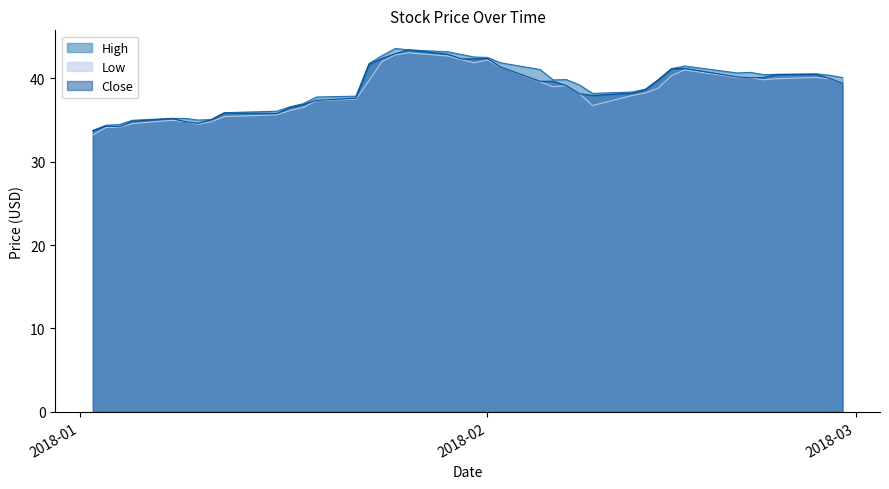

Reading left to right, transcribe all the data shown in this chart.

High: 33.7	34.3	34.4	34.9	35.2	35.2	35.0	35.0	35.8	36.0	36.6	36.9	37.7	37.8	41.7	42.7	43.5	43.4	43.1	42.8	42.5	42.5	41.8	41.0	39.8	39.8	39.2	38.2	38.3	38.7	39.8	41.1	41.4	40.6	40.7	40.4	40.4	40.5	40.3	40.1
Low: 33.2	34.1	34.1	34.5	34.9	34.8	34.5	34.8	35.4	35.6	36.1	36.5	37.3	37.5	39.7	42.0	42.8	43.0	42.6	42.2	41.8	42.2	41.3	39.5	39.0	39.1	38.1	36.7	37.9	38.2	38.8	40.3	41.0	40.0	40.0	39.8	39.9	40.1	39.9	39.4
Close: 33.7	34.2	34.2	34.8	35.2	34.8	34.6	35.0	35.8	35.8	36.5	36.8	37.3	37.6	41.7	42.4	42.9	43.4	42.8	42.3	42.3	42.3	41.3	39.6	39.6	39.1	38.1	37.9	38.2	38.6	39.8	41.1	41.2	40.1	40.0	40.1	40.4	40.4	40.0	39.4